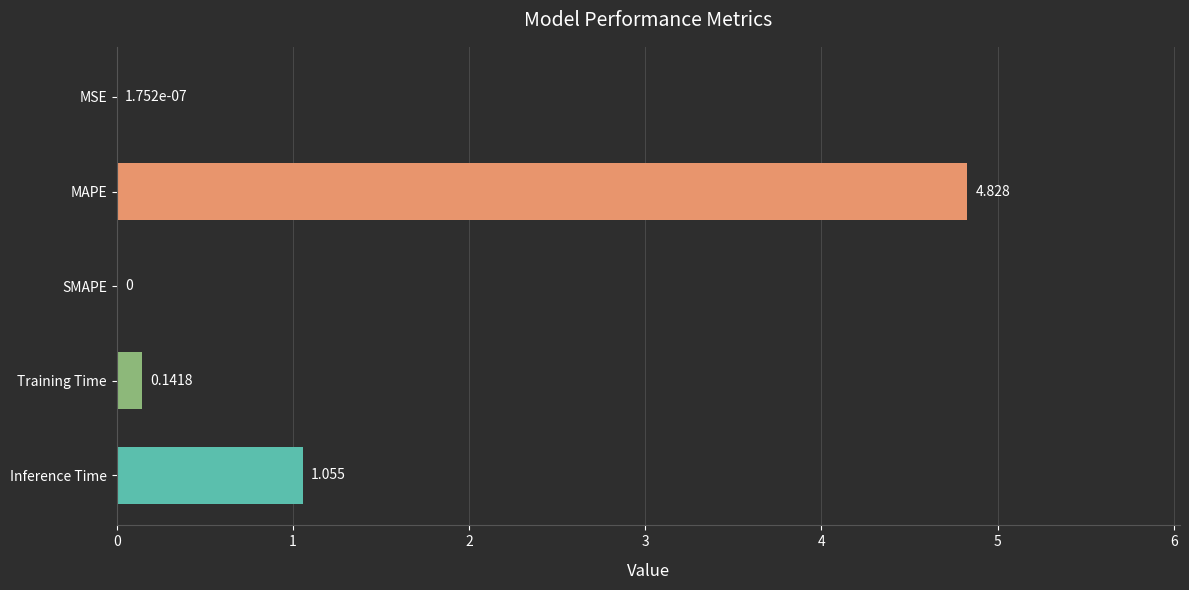

Between SMAPE and Training Time, which is larger?

Training Time